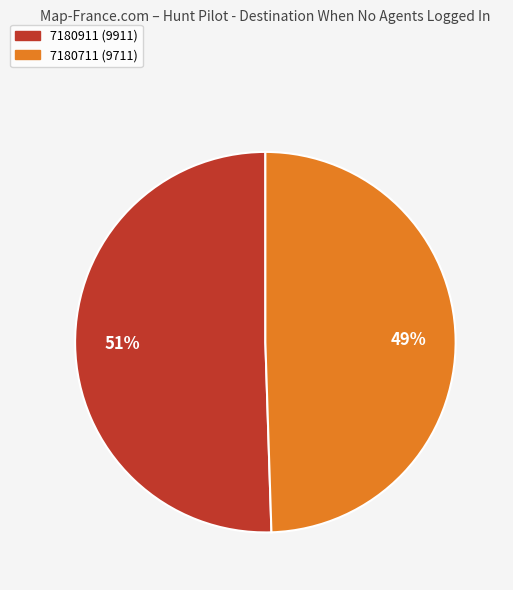

Is there any slice that represents more than half of the pie?

Yes